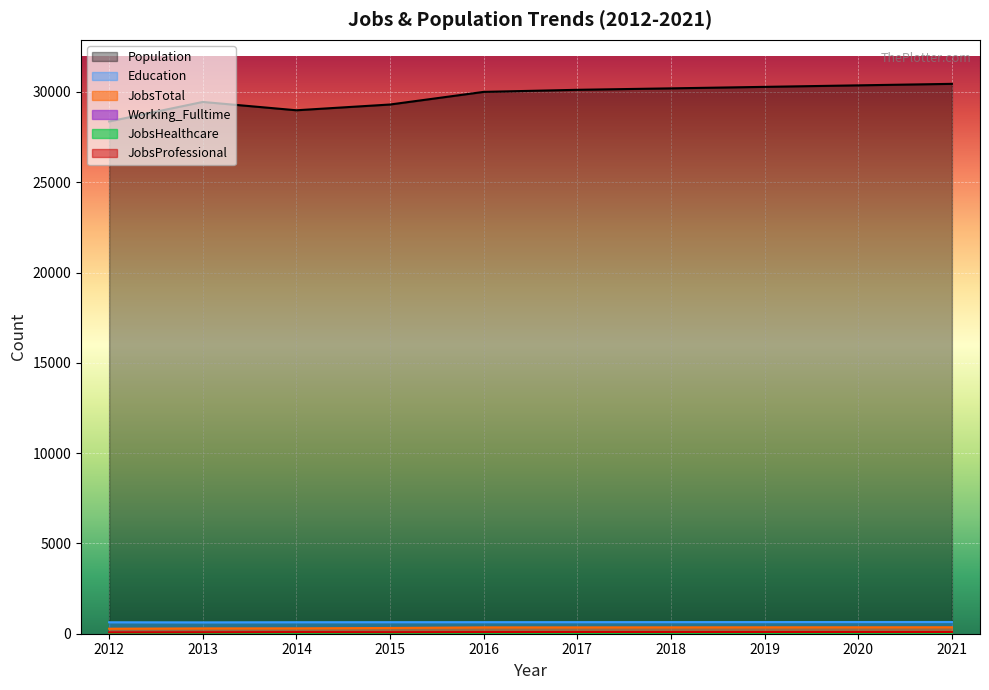

What is the difference between the maximum and minimum values in the JobsHealthcare series?

14